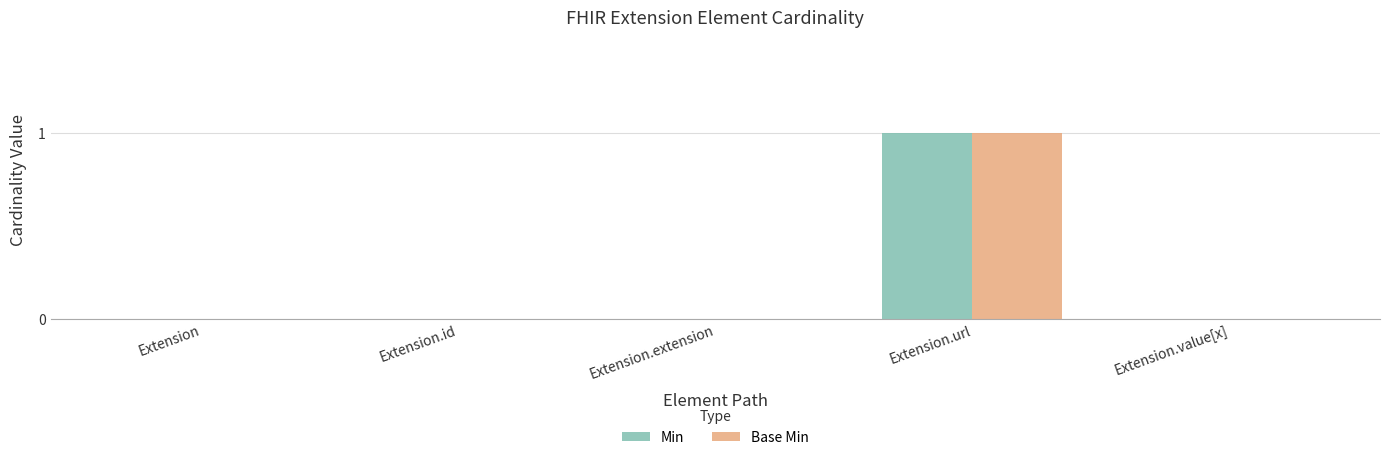

At which category is the sum across all series the highest?

Extension.url